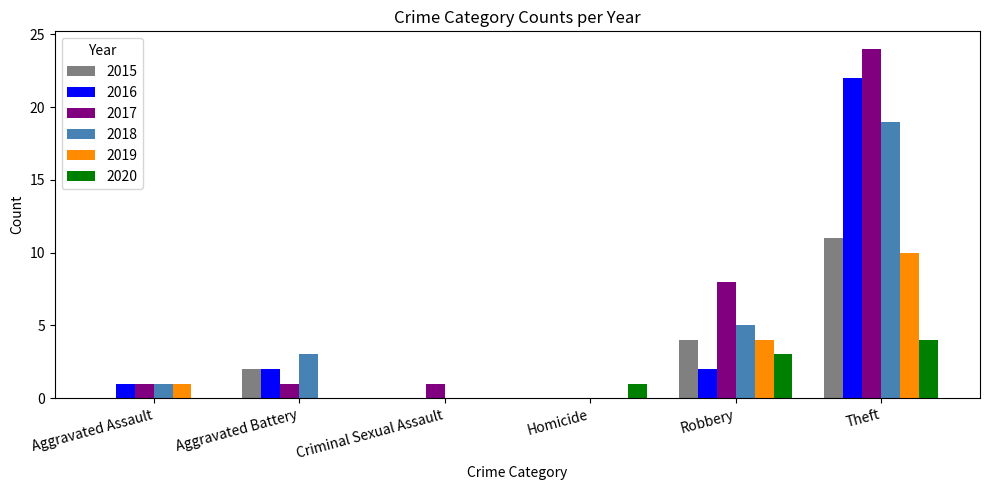

How many 2015 values are between 0 and 4?

5